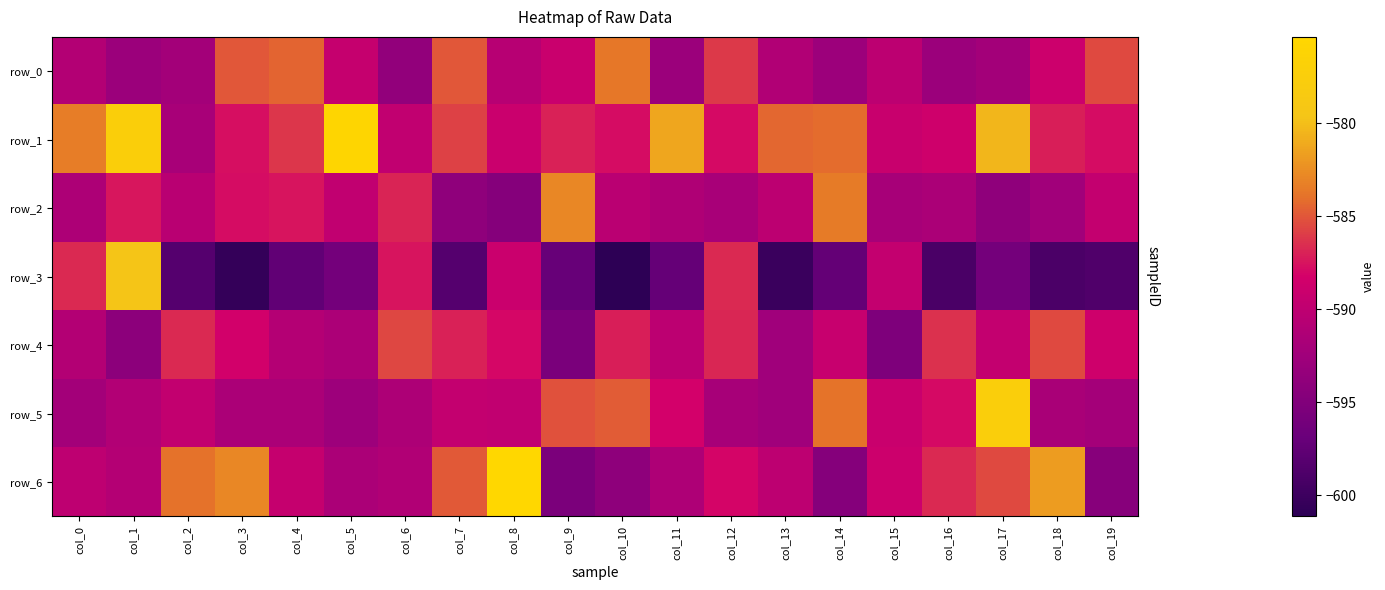

The row_6 series shows -594.6 at col_19. True or false?

True